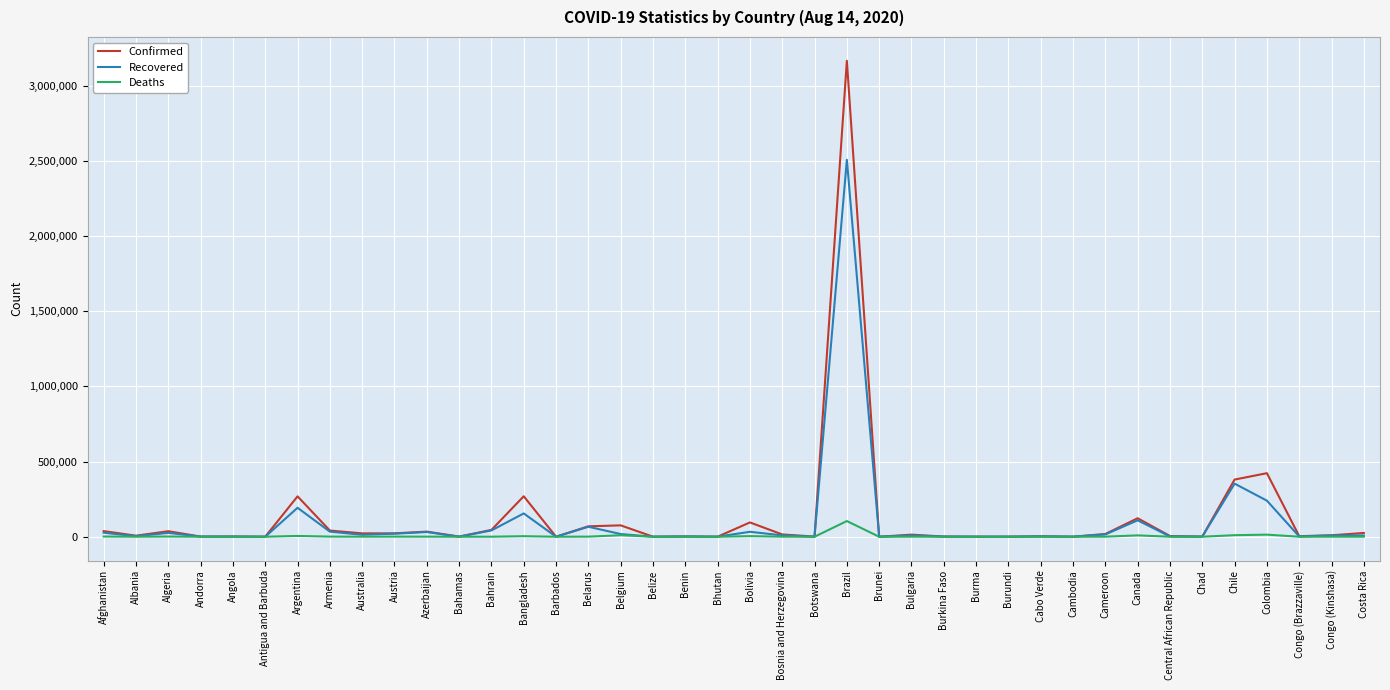

List the series in order of their peak value, lowest first.

Deaths, Recovered, Confirmed